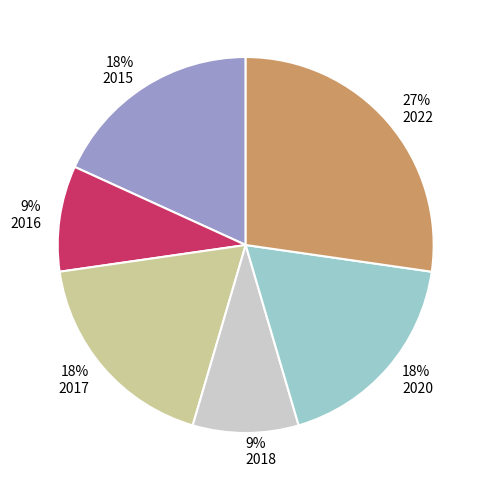

Does 2015 represent more than half of the total?

No